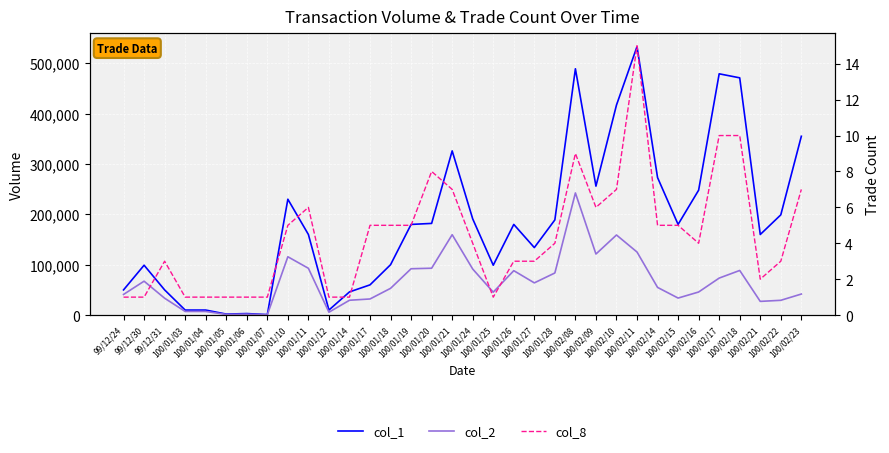

True or false: col_2 and col_8 cross at least once.

False